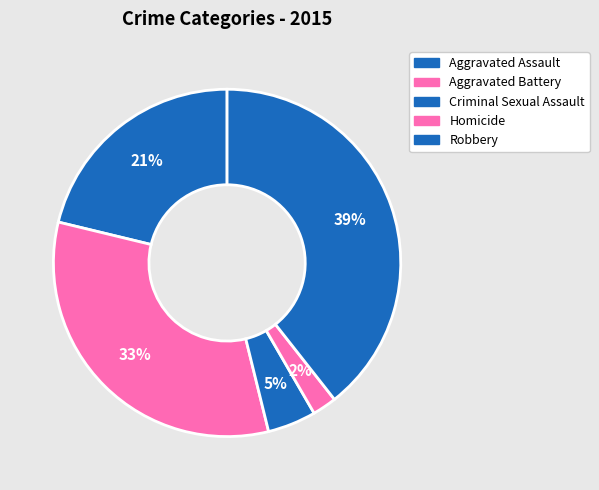

Count the number of slices in the pie.

5